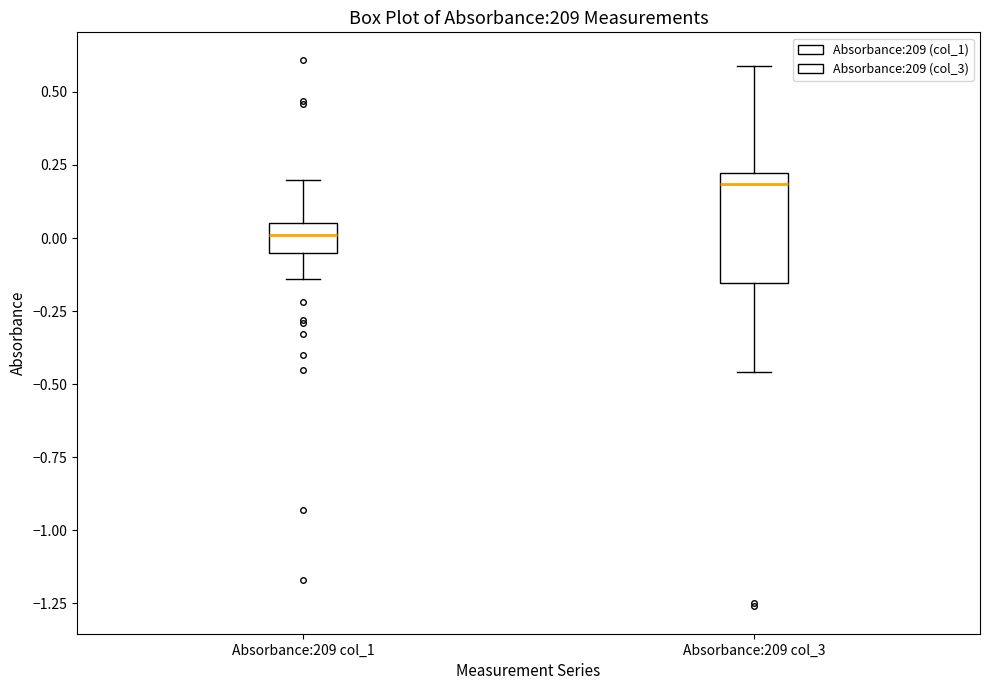

Reading left to right, read every box against the y-axis: the position of its median line, the range the box covers, and the ends of its whiskers. The values are not printed on the chart, so give them approximately, as read against the axis.

Absorbance:209 col_1: median 0.00, box -0.05 to 0.05, whiskers -0.15 to 0.20
Absorbance:209 col_3: median 0.20 (just below the box's upper edge), box -0.15 to 0.20, whiskers -0.45 to 0.60